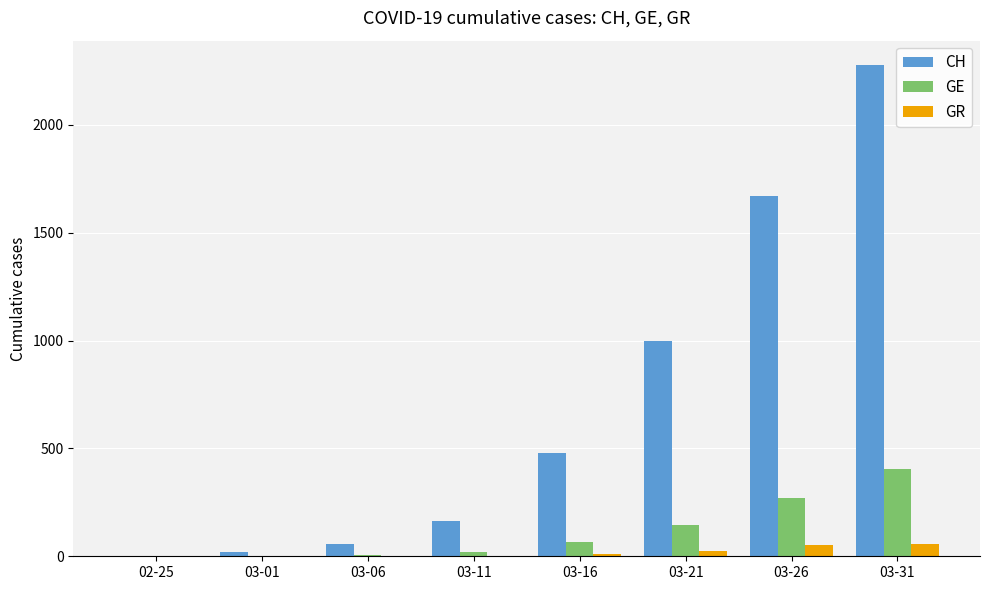

Does the chart contain stacked bars?

No